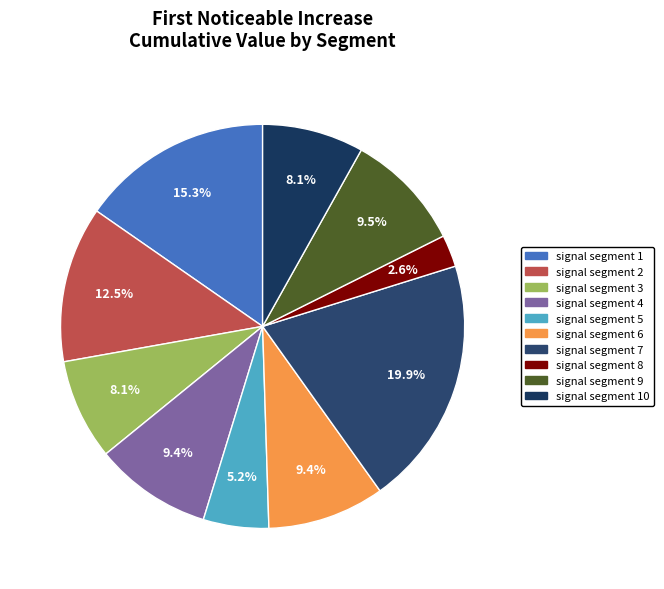

What portion of the pie excludes signal segment 2?

87.5%